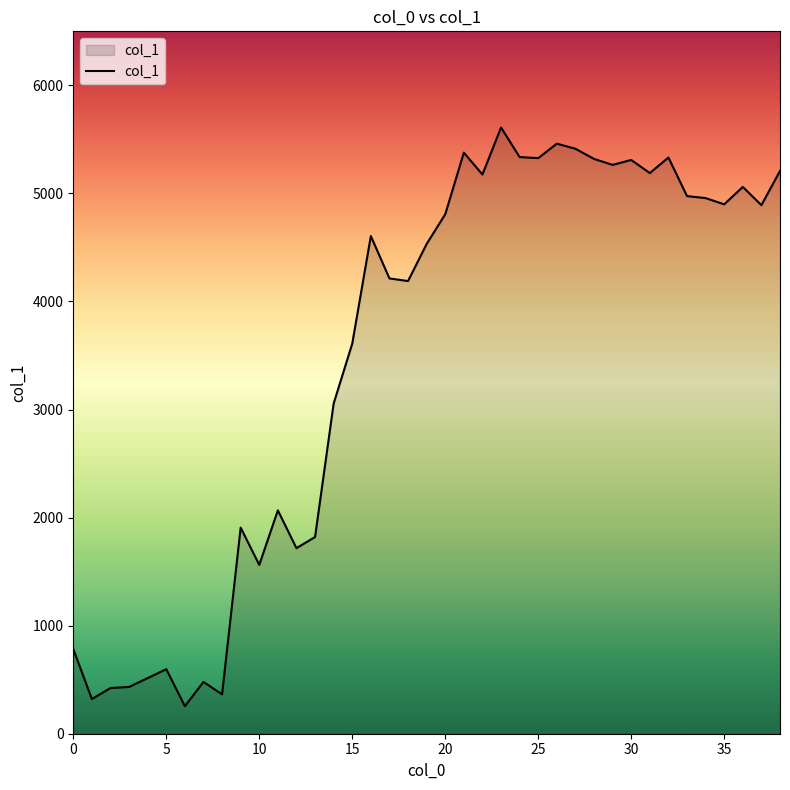

What is the smallest value displayed?

254.8